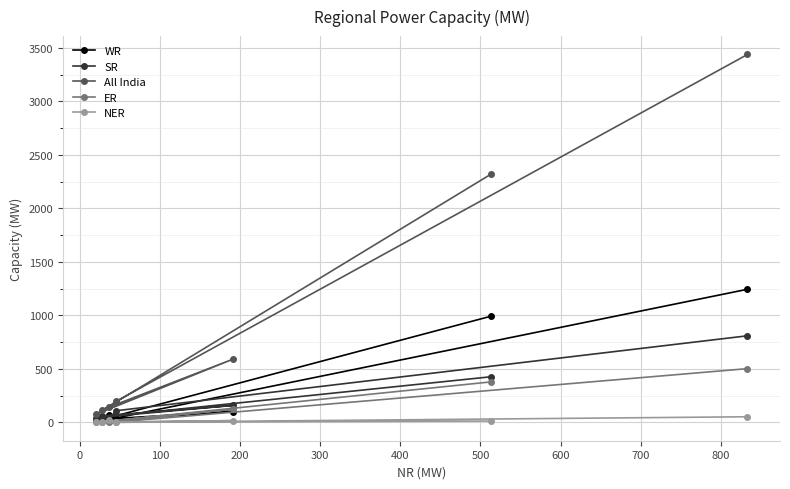

True or false: WR and All India cross at least once.

False